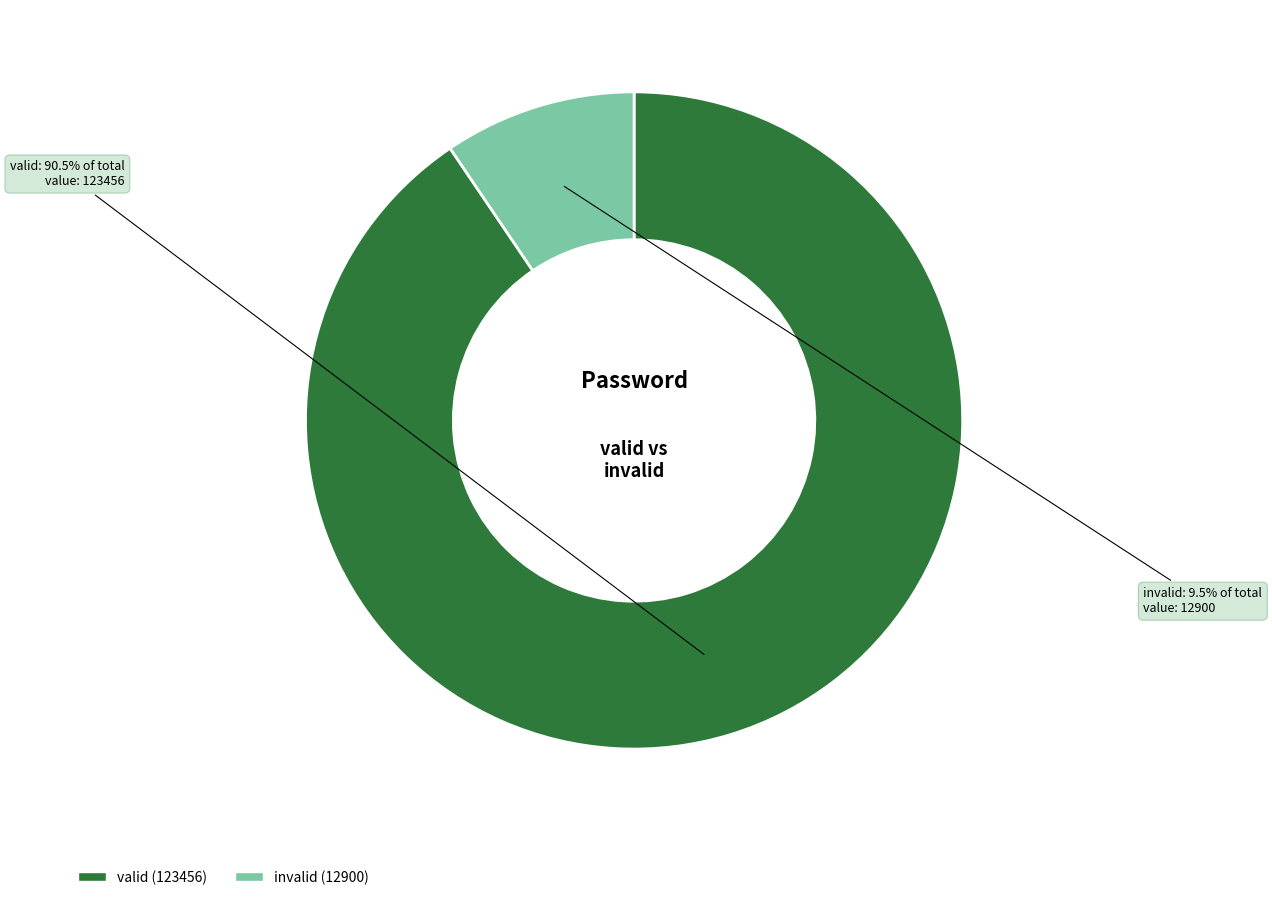

What is the largest slice in the pie chart?

valid